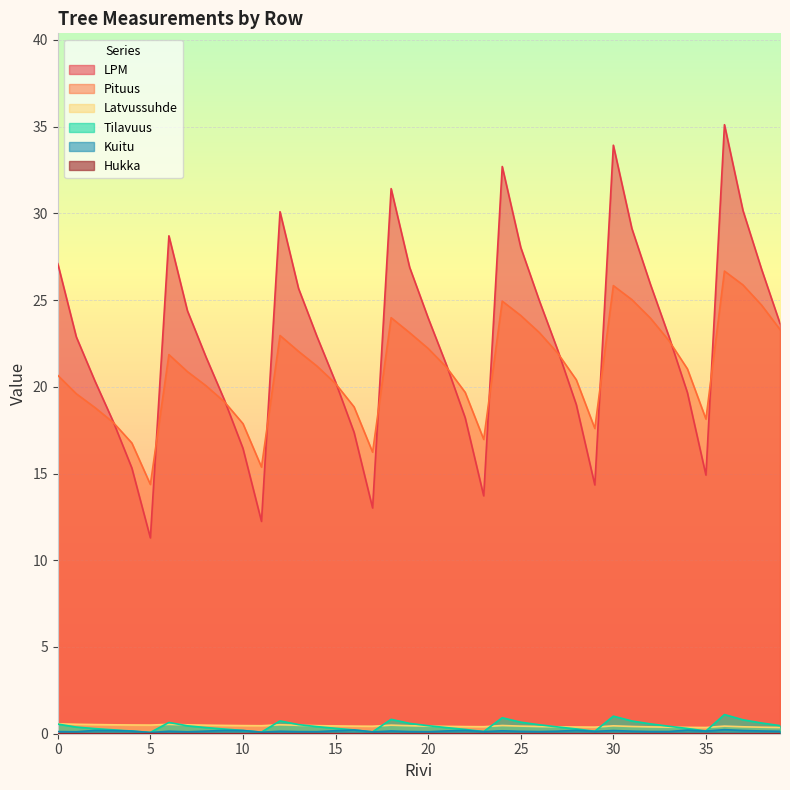

Rank the series by their maximum value, from highest to lowest.

LPM, Pituus, Tilavuus, Latvussuhde, Kuitu, Hukka